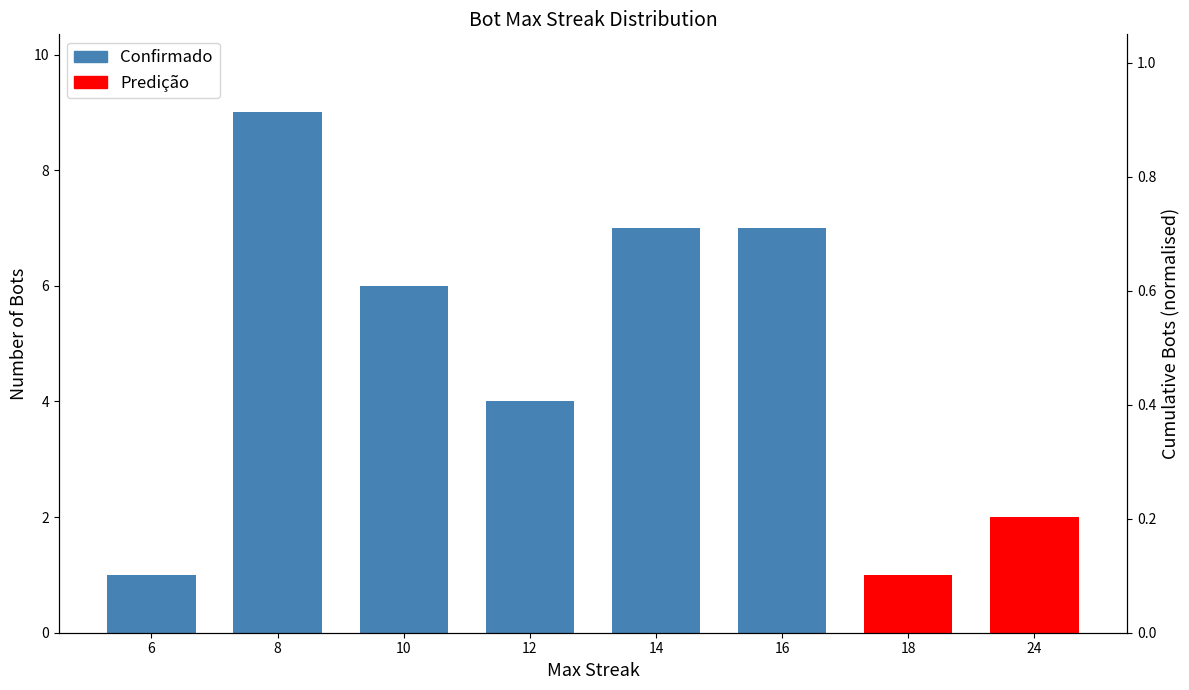

Rank the series by their average value, from highest to lowest.

Confirmado, Predição